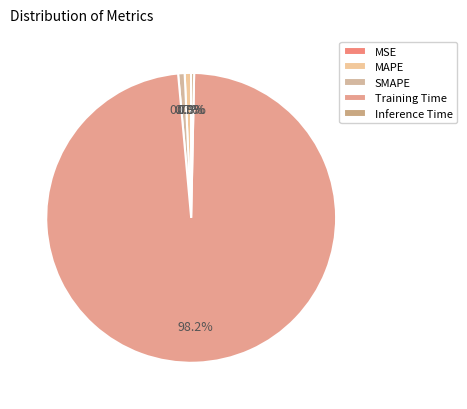

Rank the categories by value from highest to lowest.

Training Time, SMAPE, MAPE, Inference Time, MSE